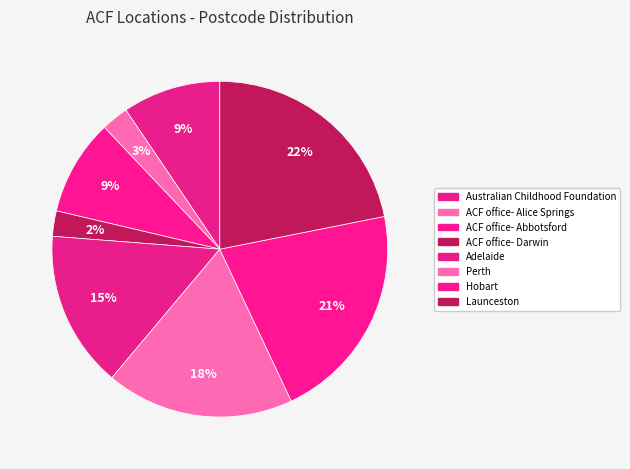

Count the number of slices in the pie.

8